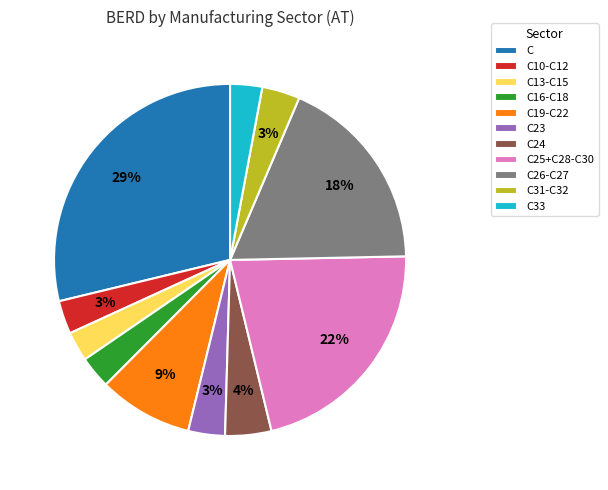

Is it true that C33 is 12% of the pie?

False